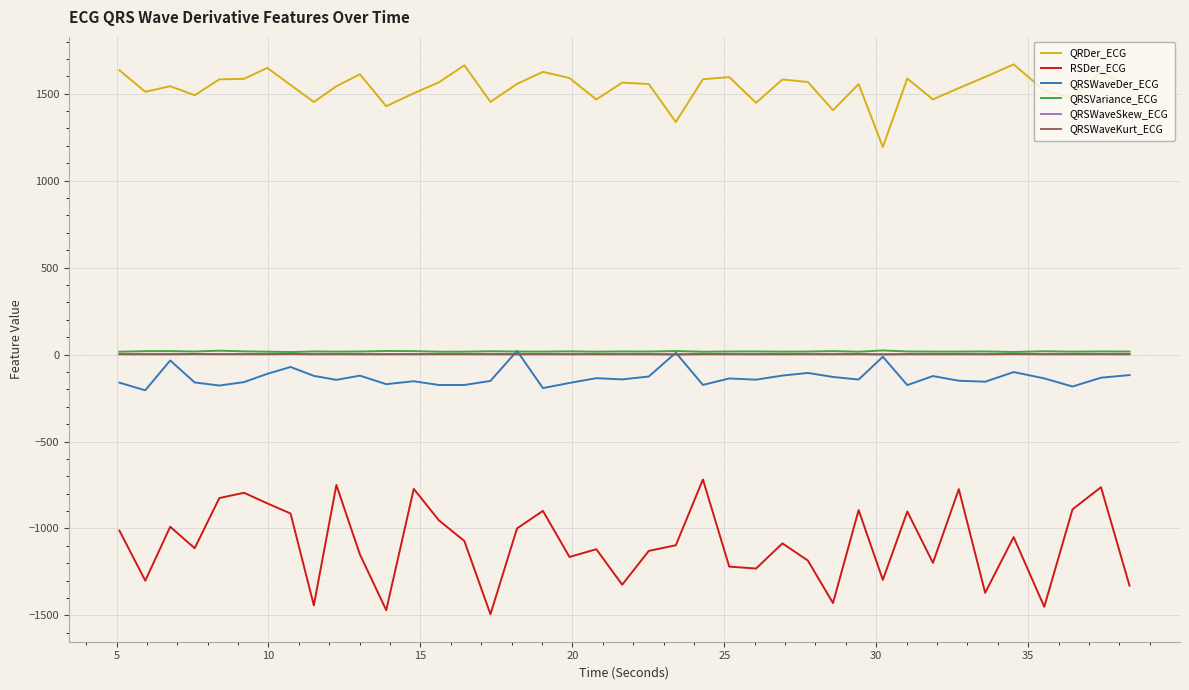

What is the average value of the QRSWaveDer_ECG series?

-131.8